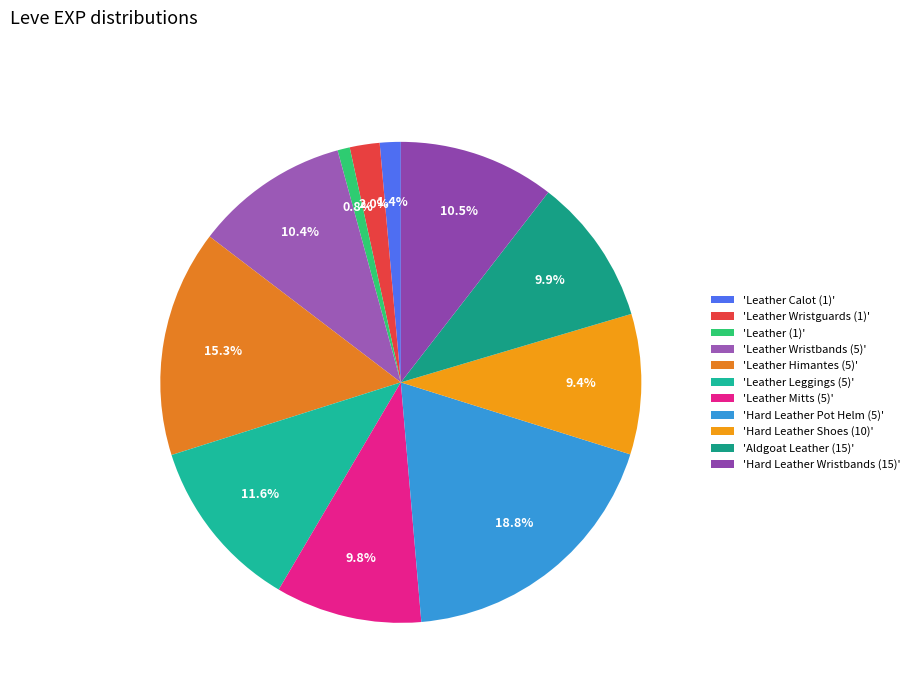

How many slices are in this pie chart?

11